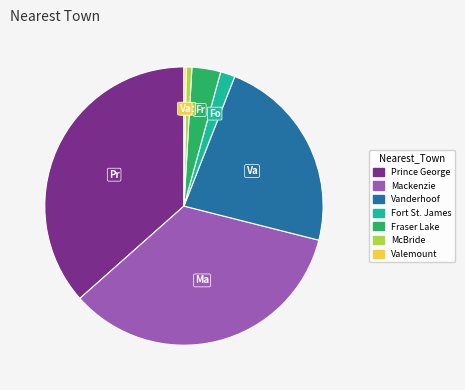

Approximately how many times larger is the value at Prince George compared to McBride?

55.8